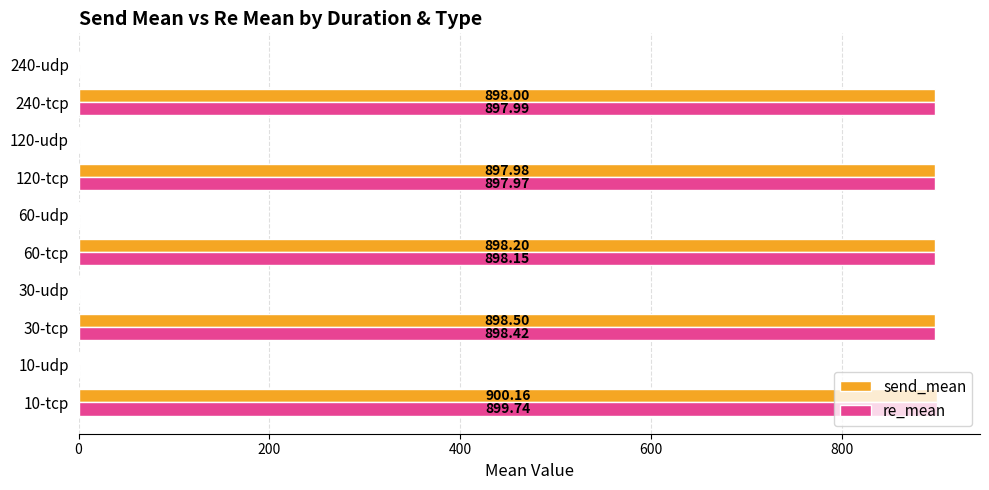

At which category is the sum across all series the highest?

10-tcp